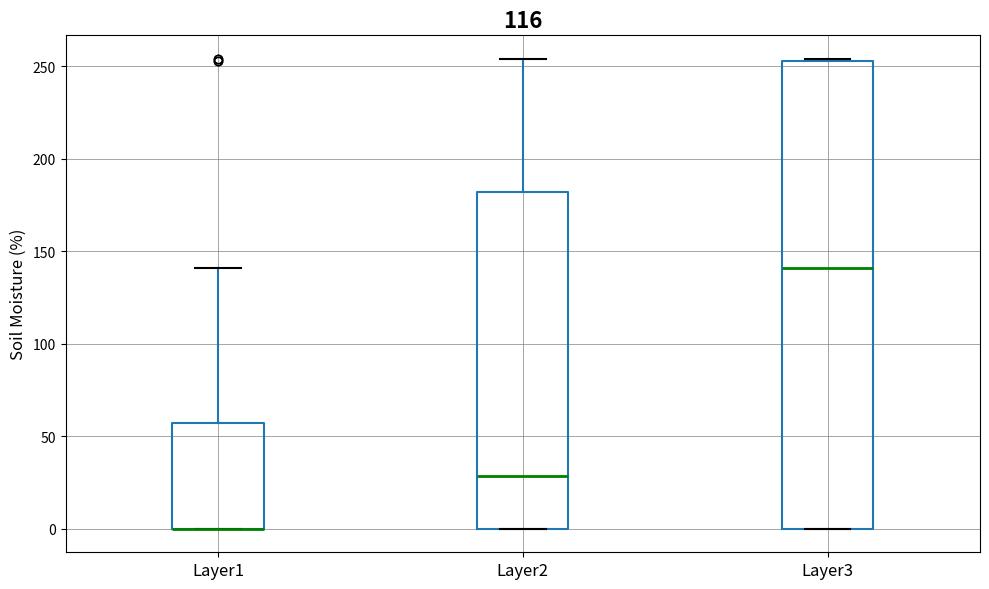

Where is the lower edge of the box for Layer2 on the y-axis? The values are not printed on the chart, so give them approximately, as read against the axis.

0